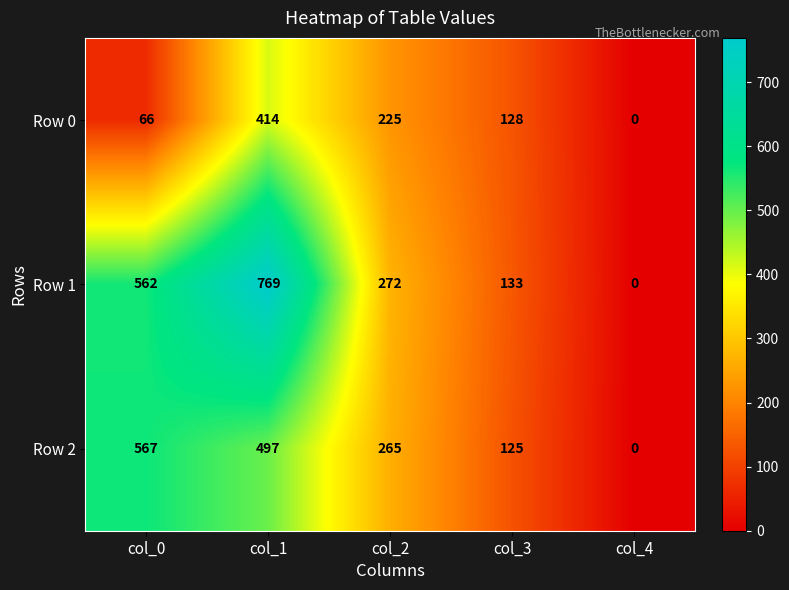

Which series has the largest total across all categories?

Row 1